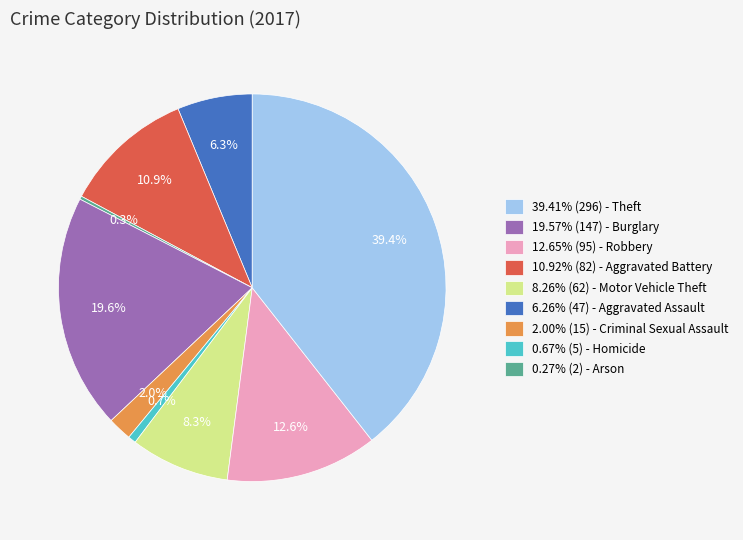

Is 6.26% (47) - Aggravated Assault the majority of the pie?

No